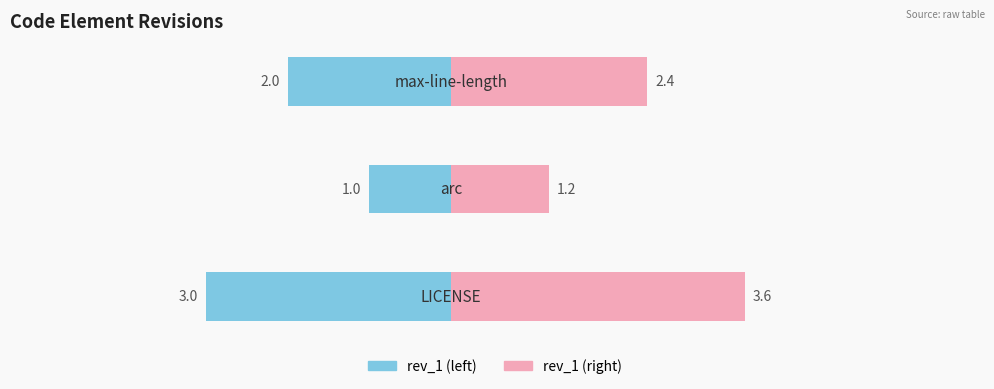

How many groups of bars are there?

3